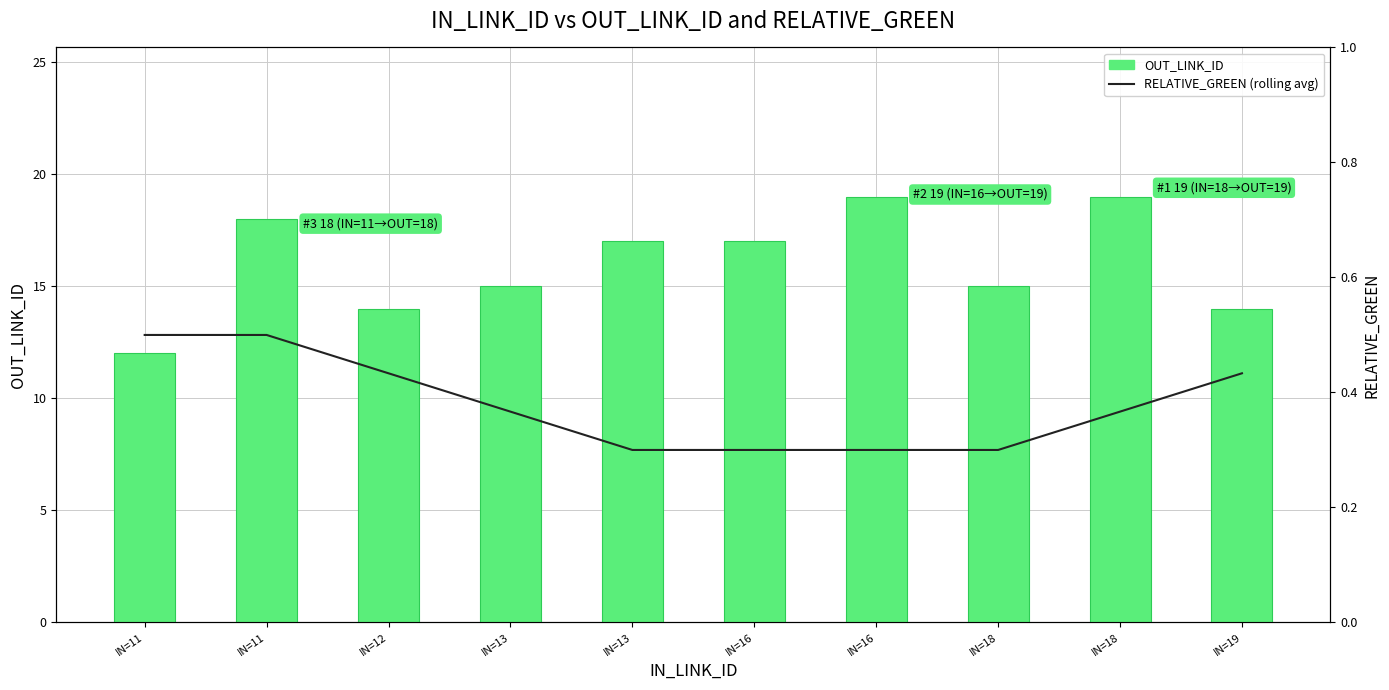

At how many categories does at least one series exceed 15?

5